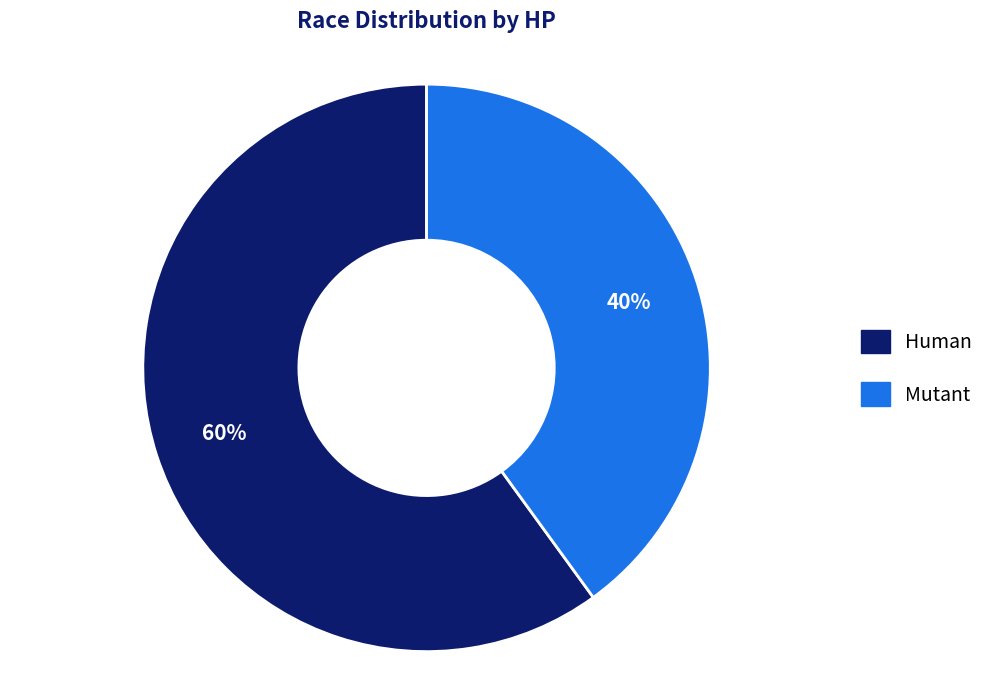

How many slices are in this pie chart?

2